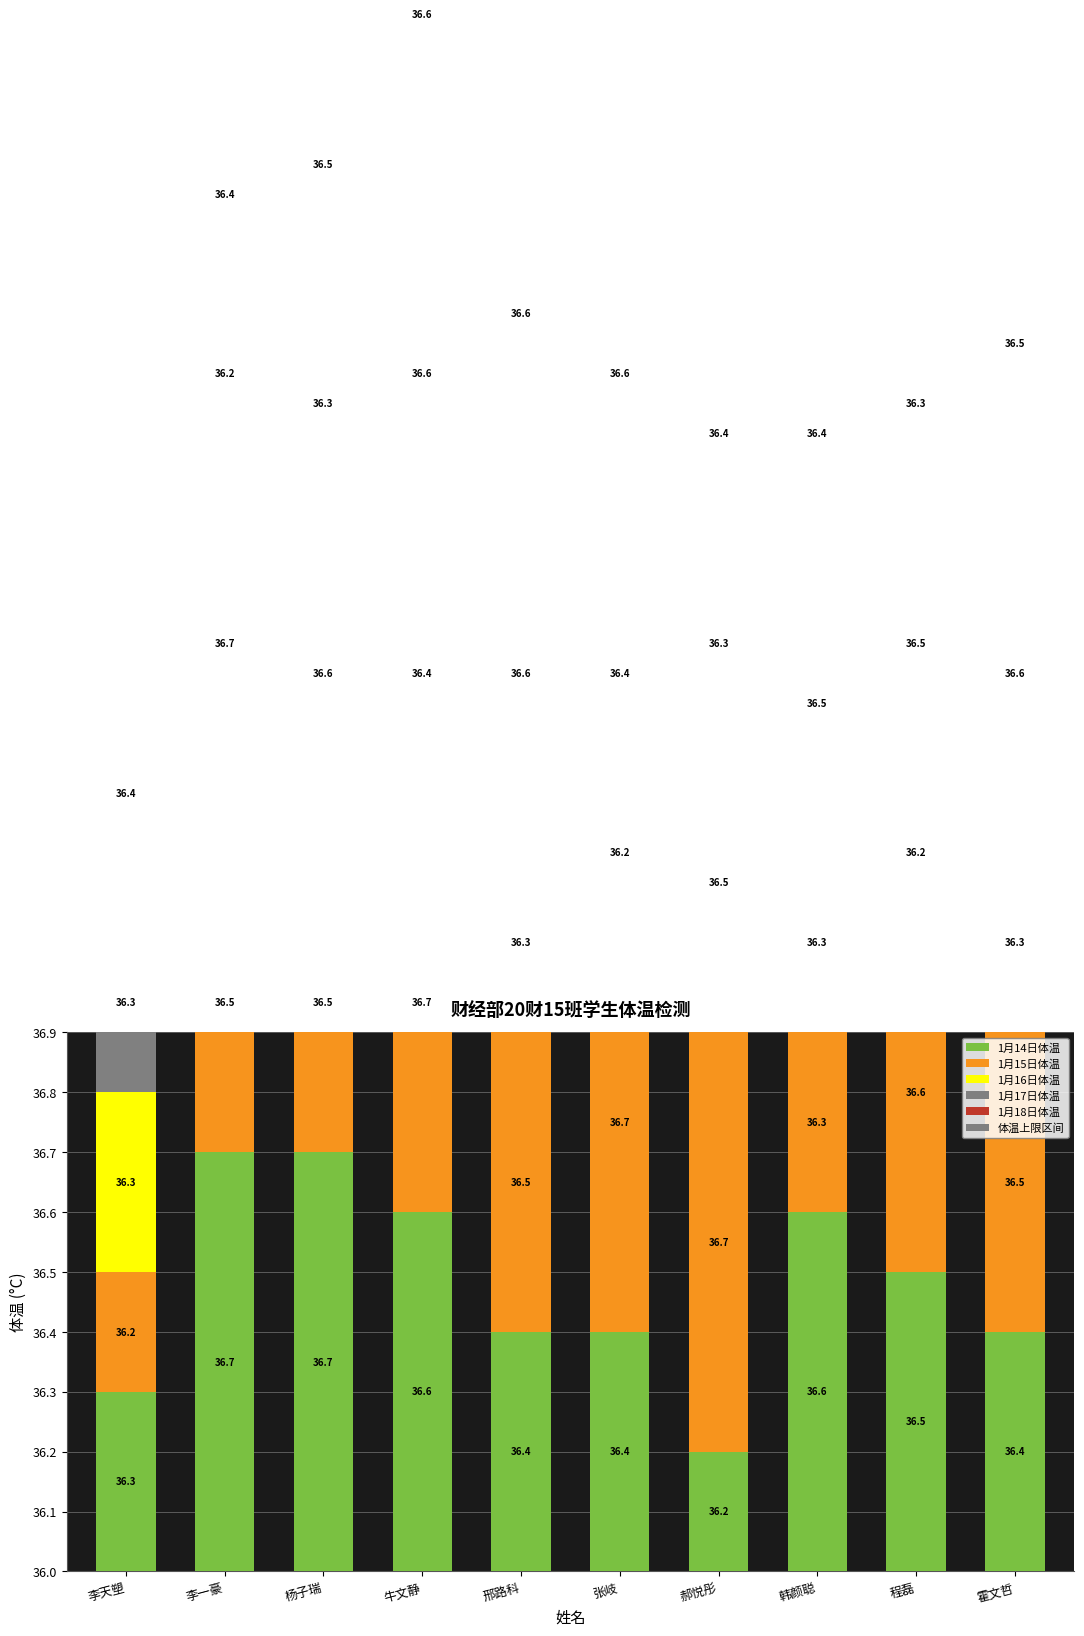

What is the label of the 6th bar from the left?

张岐